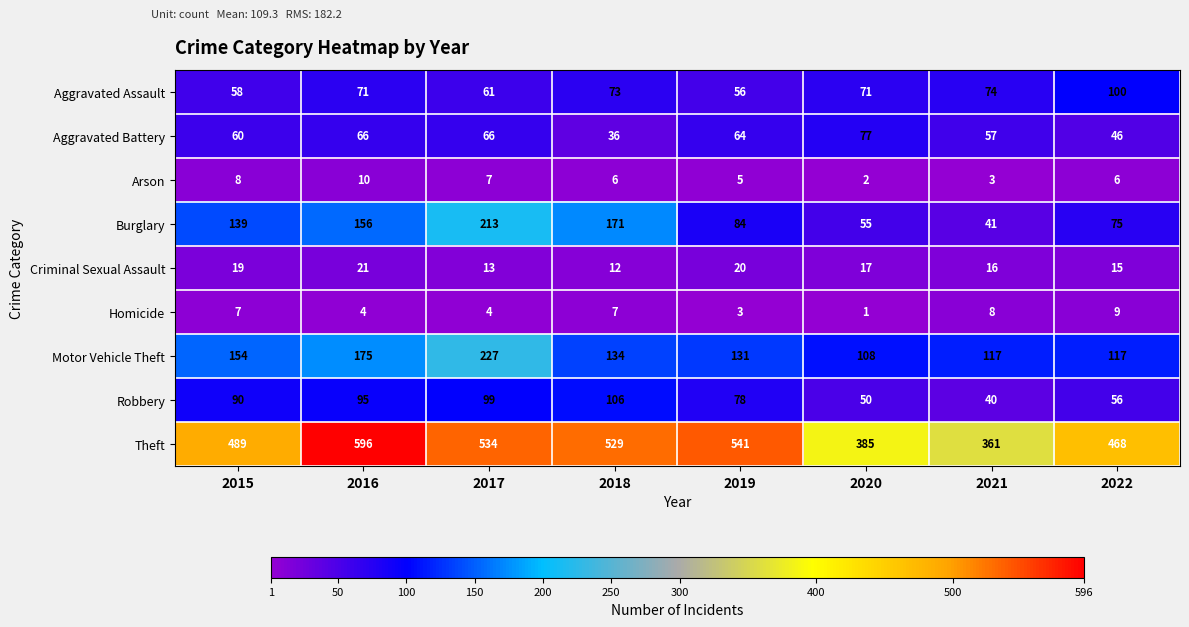

What is the difference between the Burglary values at 2016 and 2021?

115